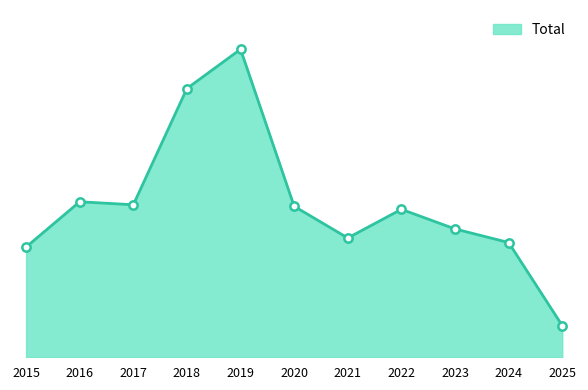

What is the sum of all values?

1118